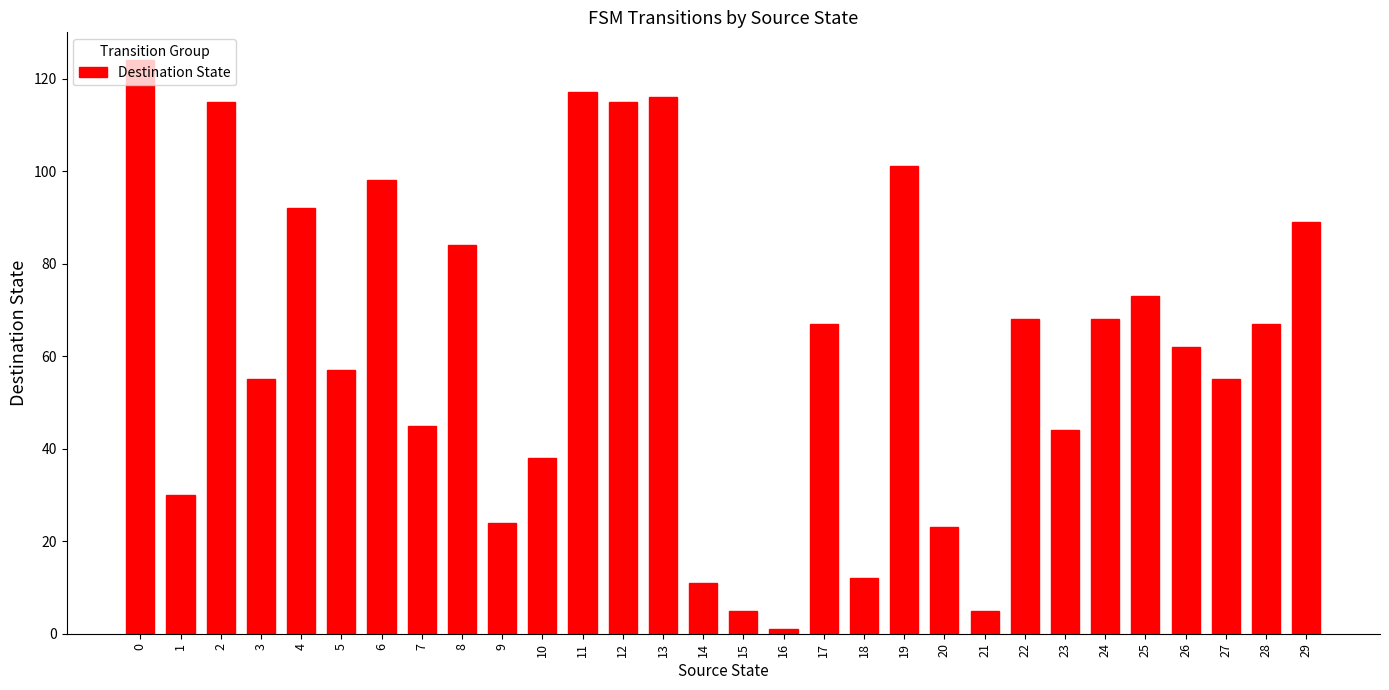

The value at 0 is 35. True or false?

False